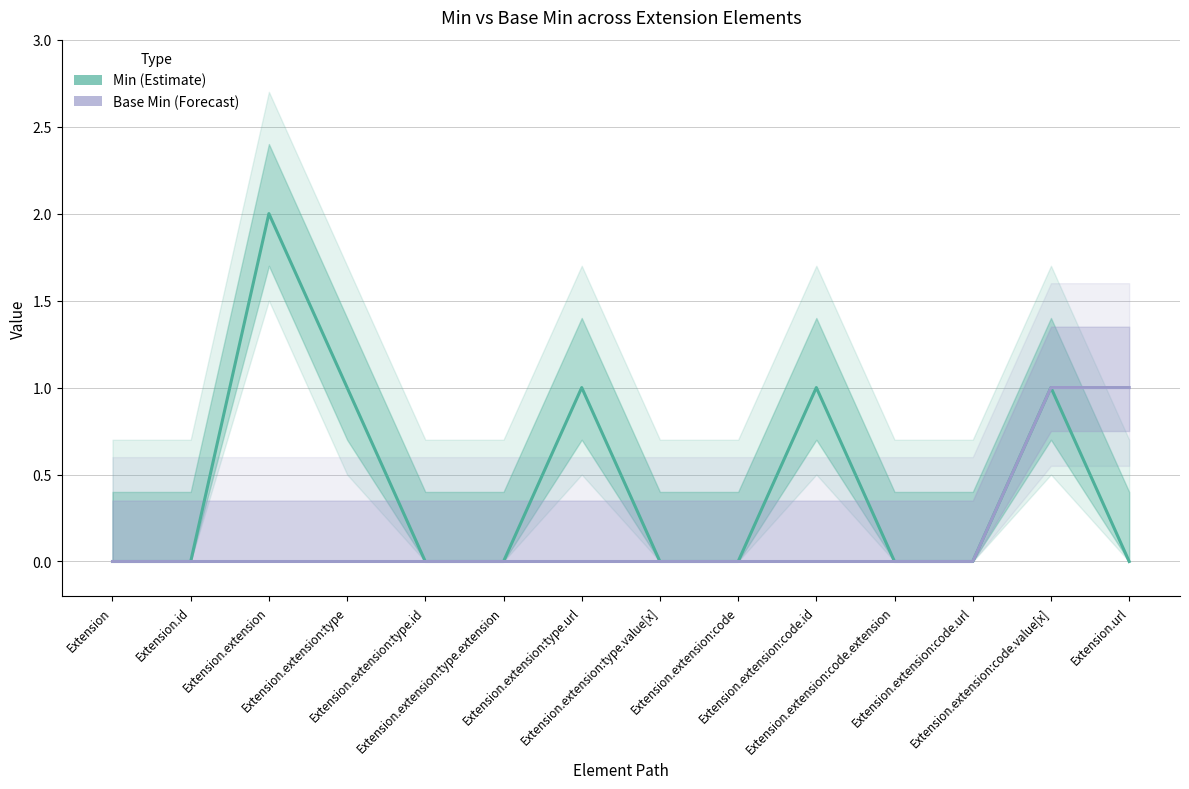

True or false: Base Min and Min intersect in this chart.

False